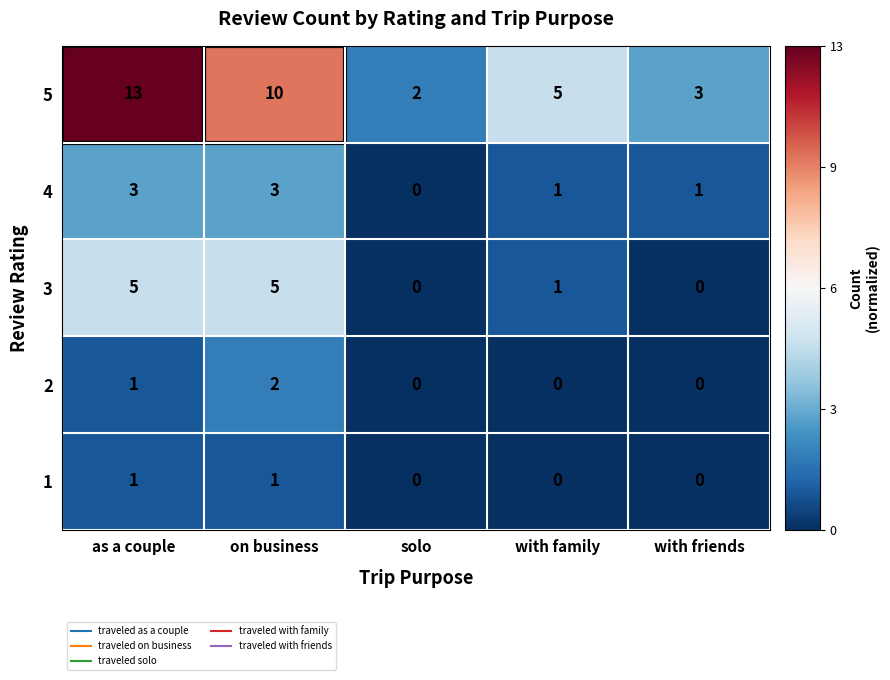

Rank the series by their maximum value, from highest to lowest.

5, 3, 4, 2, 1